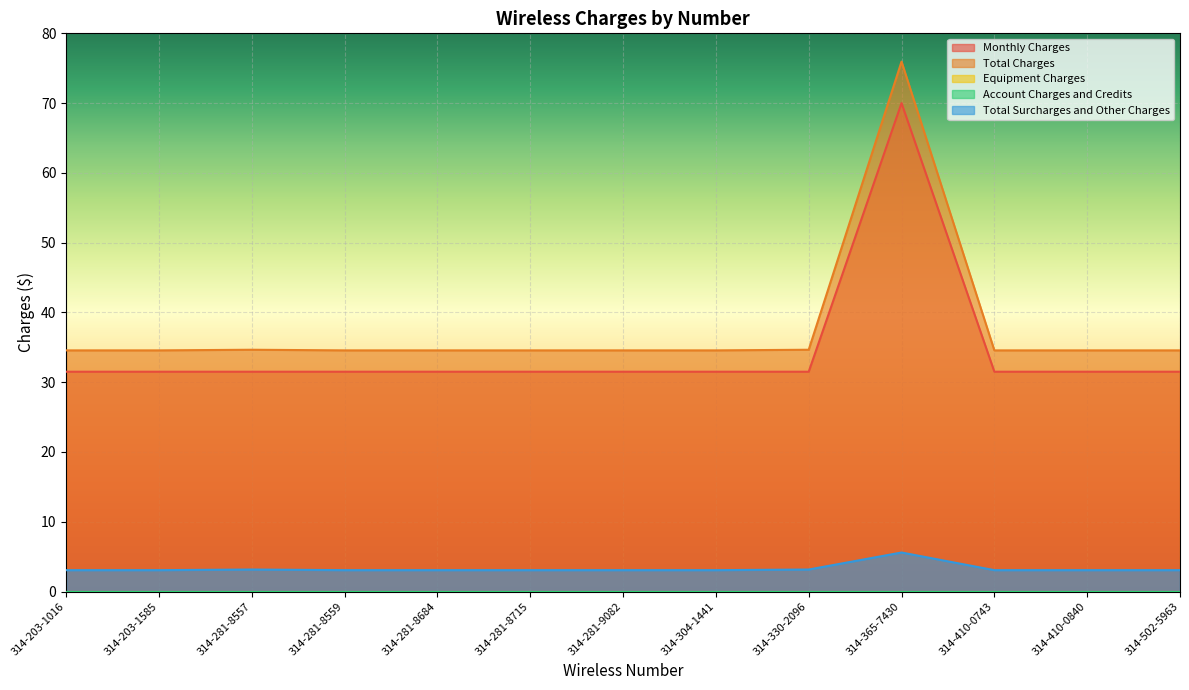

What is the approximate value of Monthly Charges at 314-330-2096?

31.5